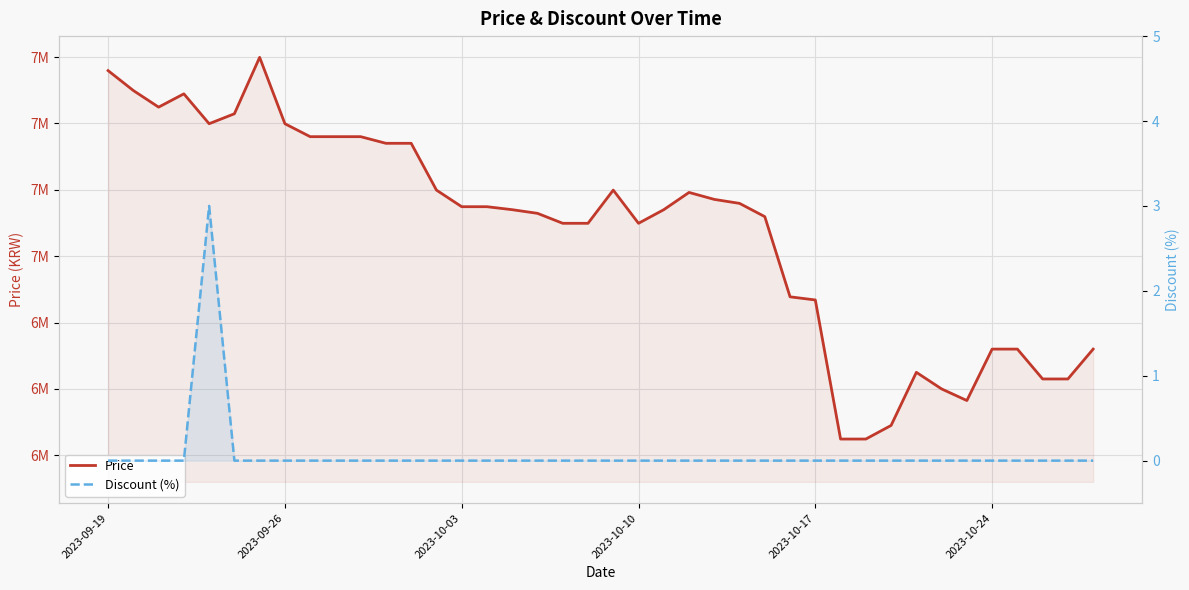

In Price, how many points are lower than both neighbors (excluding endpoints)?

4